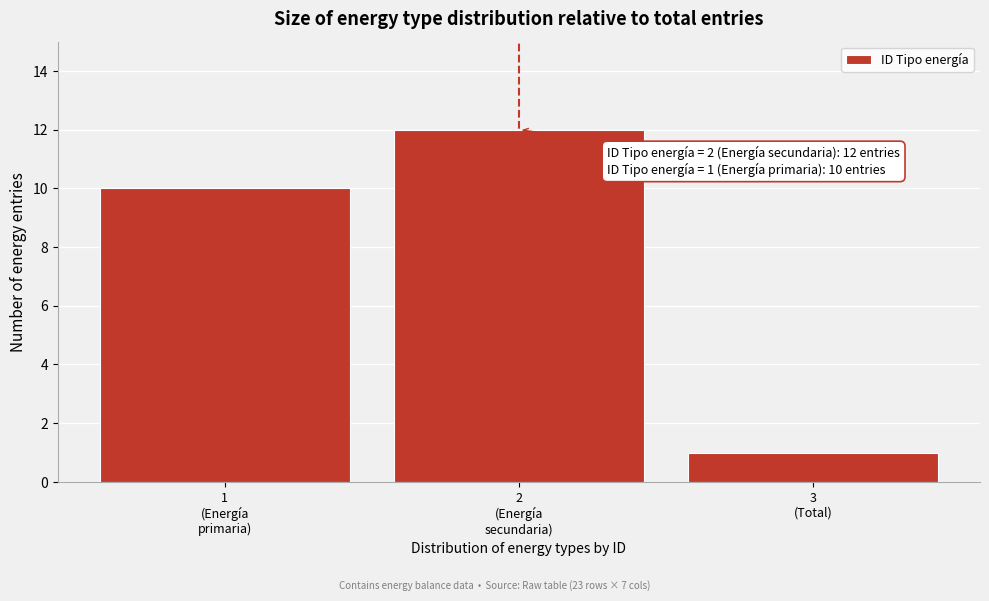

Reading left to right, list all the values displayed in this chart.

10	12	1